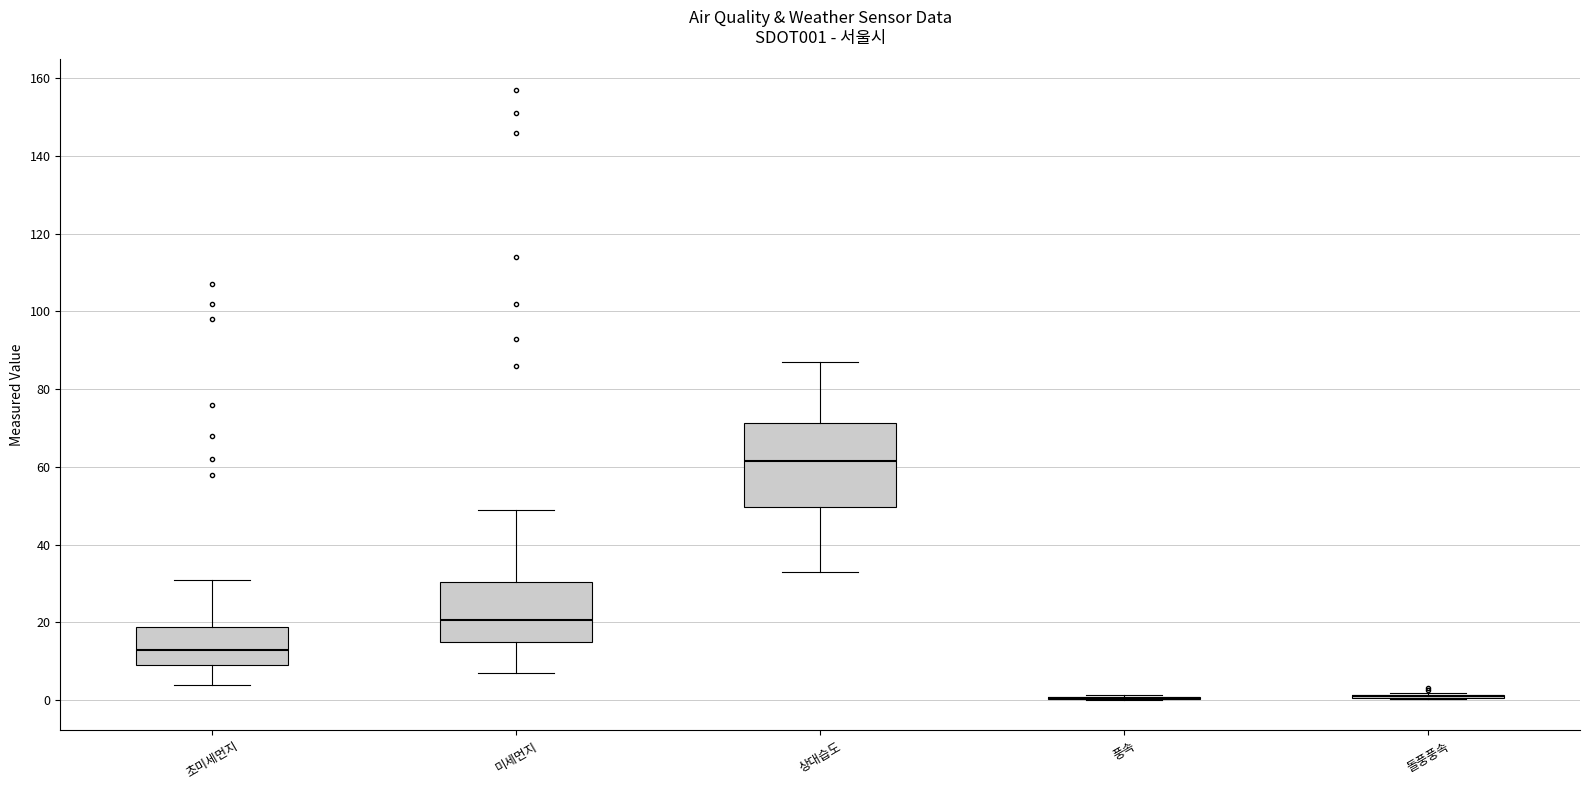

Reading left to right, read every box against the y-axis: the position of its median line, the range the box covers, and the ends of its whiskers. The values are not printed on the chart, so give them approximately, as read against the axis.

초미세먼지: median 14, box 10 to 18, whiskers 4 to 32
미세먼지: median 20, box 16 to 30, whiskers 8 to 50
상대습도: median 62, box 50 to 72, whiskers 34 to 88
풍속: box collapsed to a line at 0, whiskers 0 to 2
돌풍풍속: box collapsed to a line at 2, whiskers 0 to 2